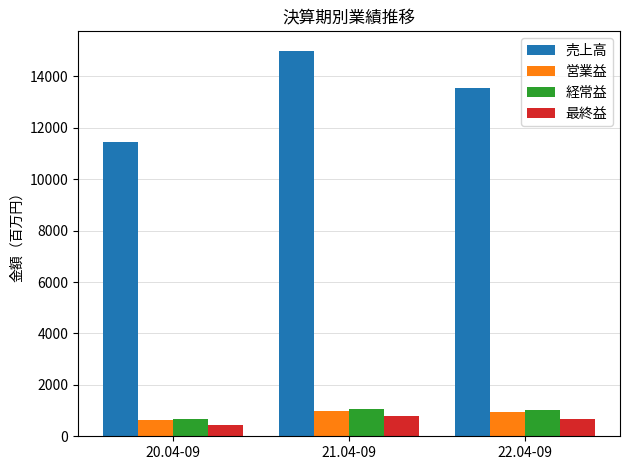

The 営業益 series shows 633 at 20.04-09. True or false?

True